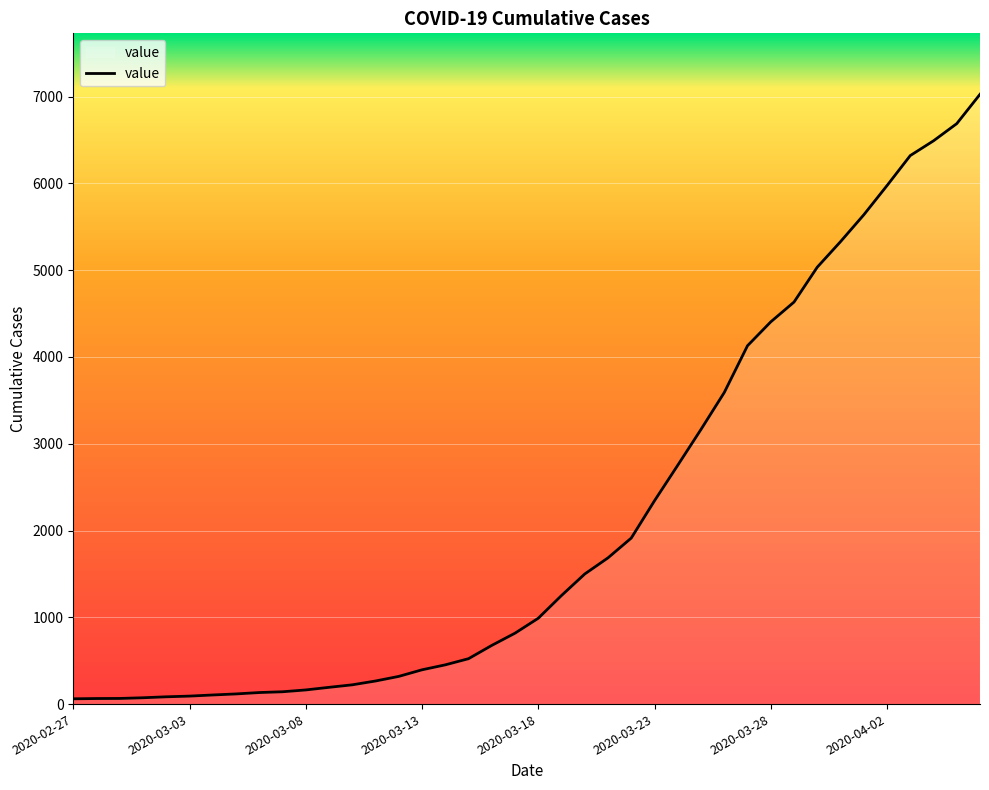

What is the maximum value shown in the chart?

7026